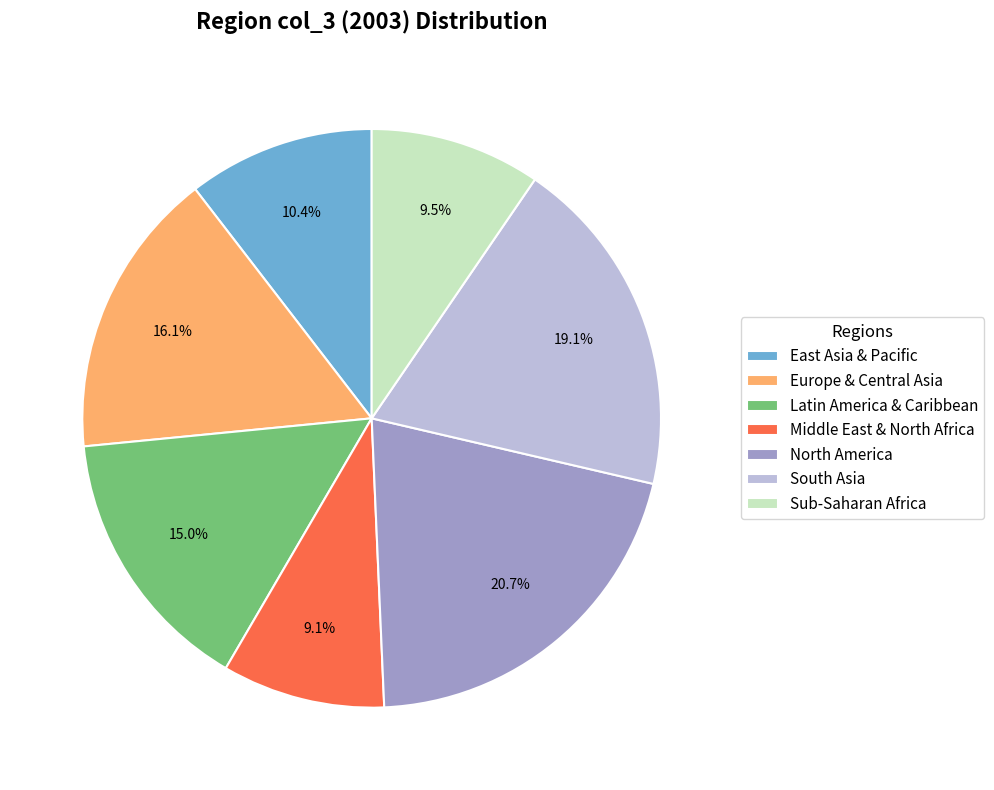

Does any single category account for the majority?

No